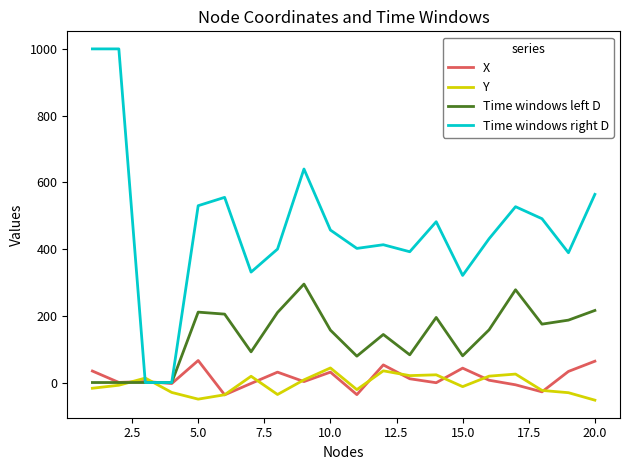

What is the sum of all Y values?

-111.3